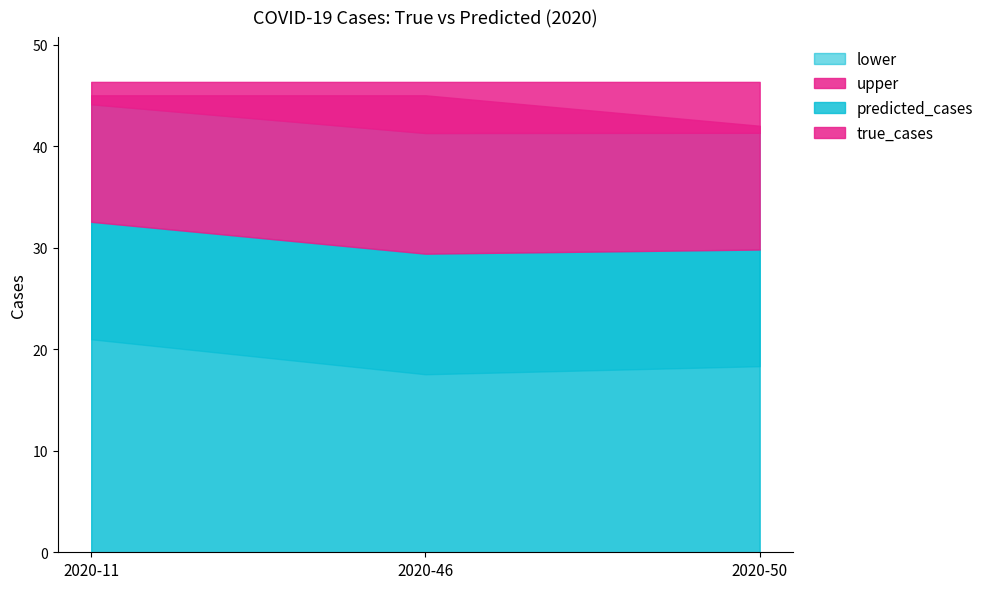

The predicted_cases series shows 29.8 at 2020-50. True or false?

True